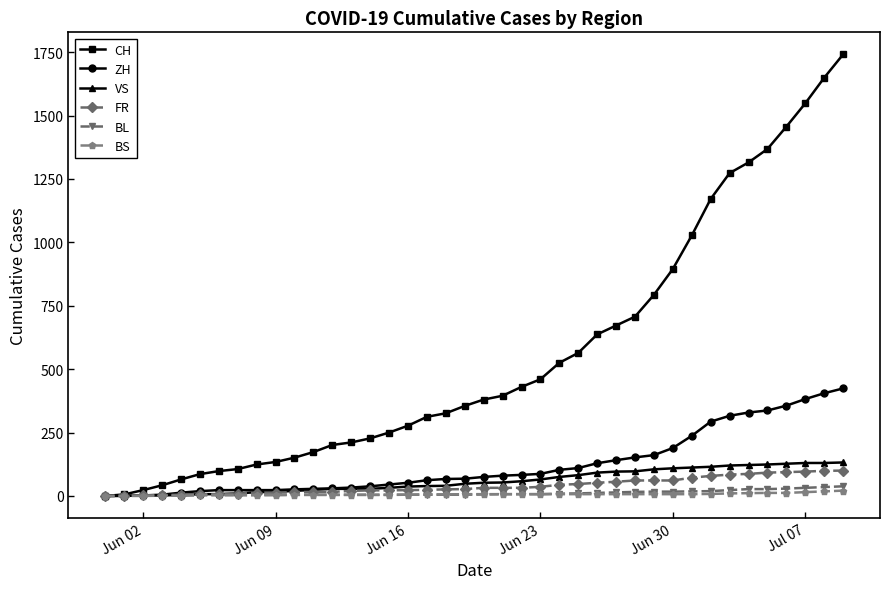

Which series has the largest total across all categories?

CH